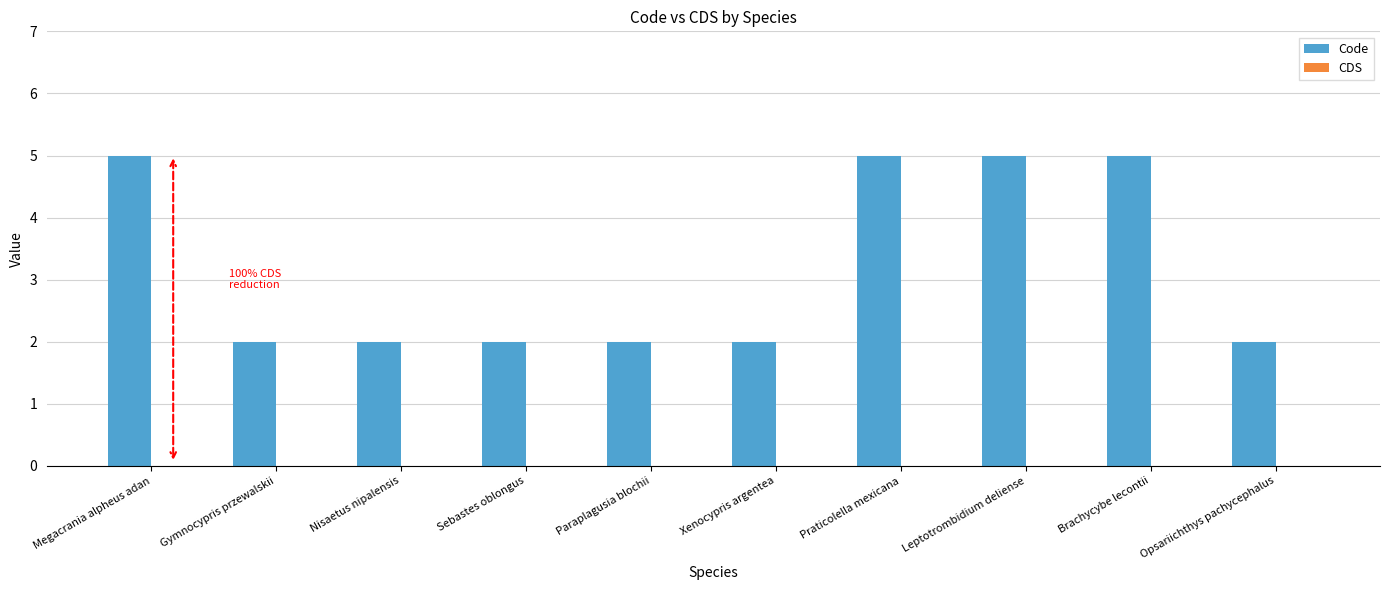

What is the ratio of the value at Nisaetus nipalensis to the value at Xenocypris argentea?

1.0